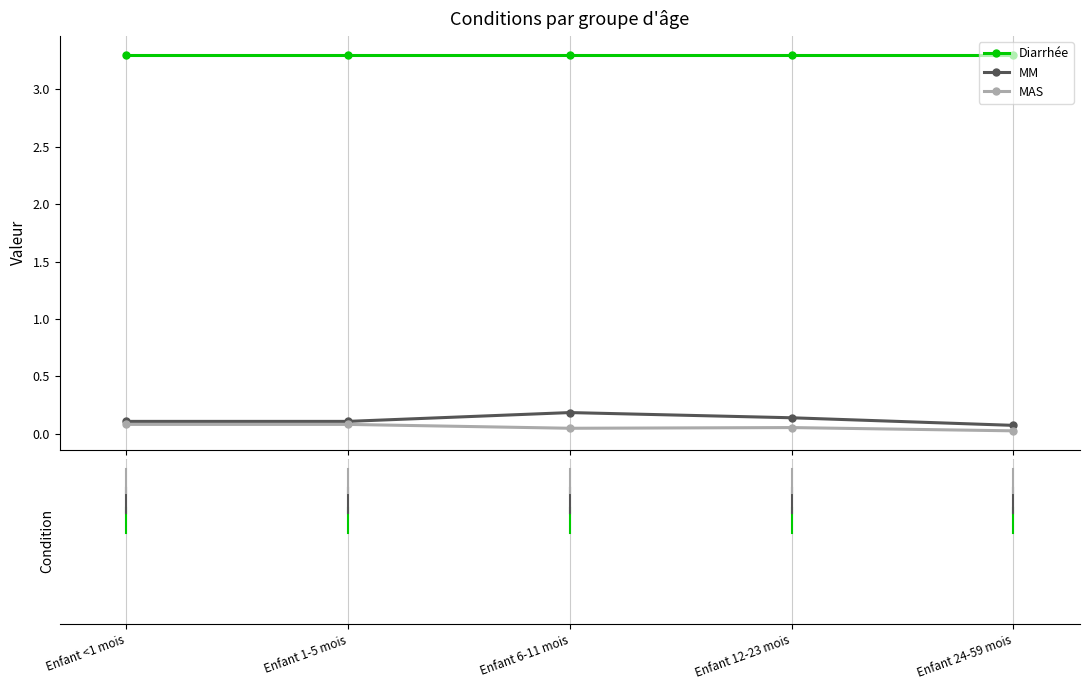

True or false: MM and Diarrhée cross at least once.

False